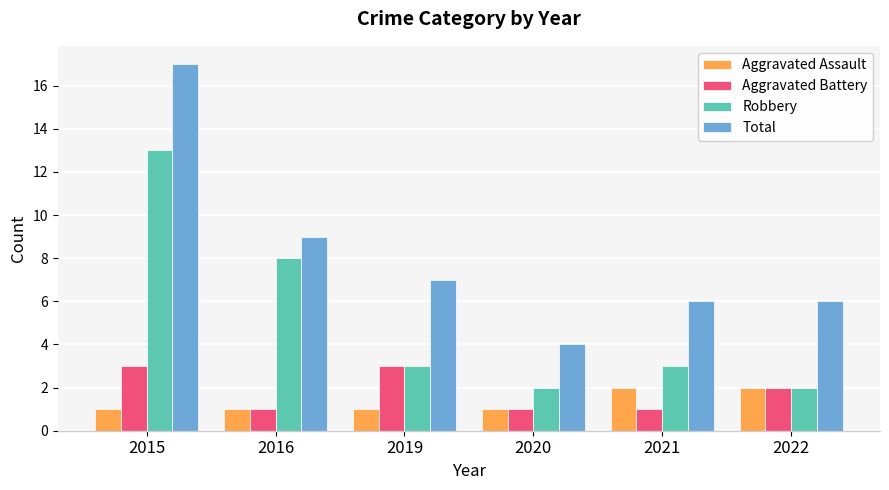

What is the value of the Aggravated Assault bar at the 3rd from the left?

1